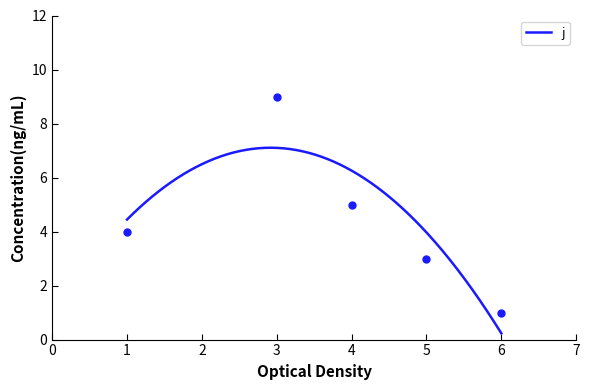

What is the minimum value shown in the chart?

1